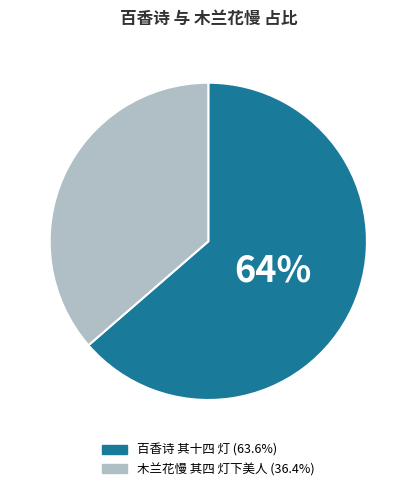

Rank the categories by value from lowest to highest.

木兰花慢 其四 灯下美人, 百香诗 其十四 灯